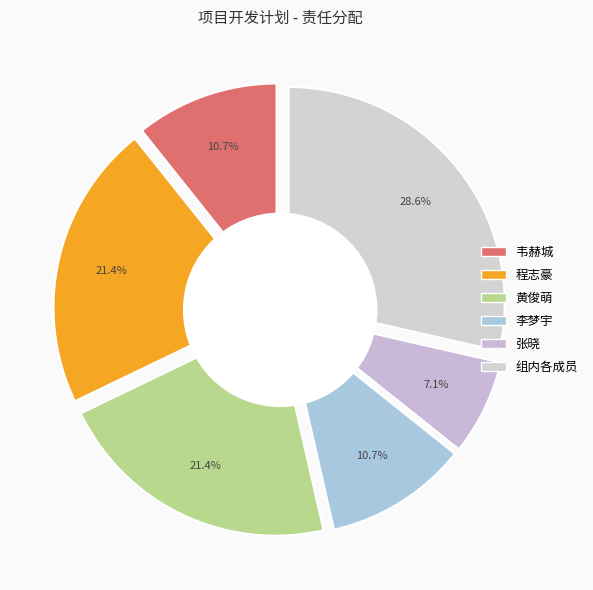

Does 李梦宇 account for over 50% of the chart?

No